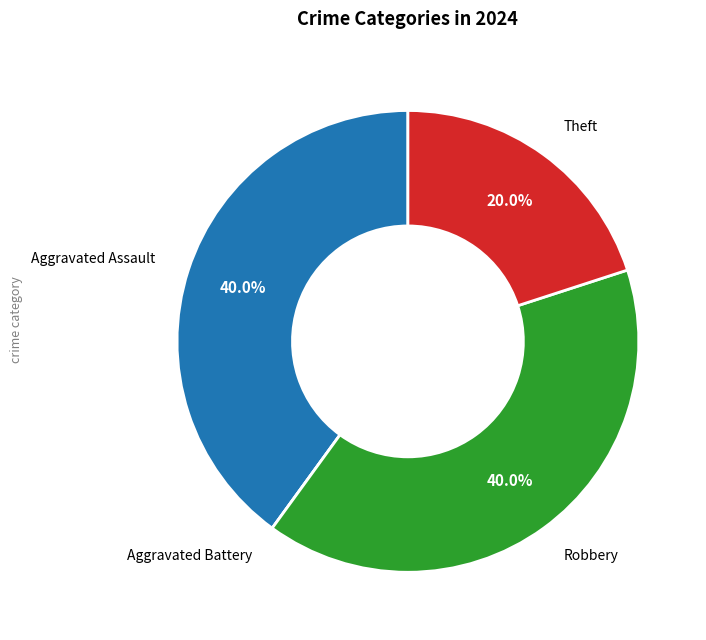

Is there a majority slice in this chart?

No